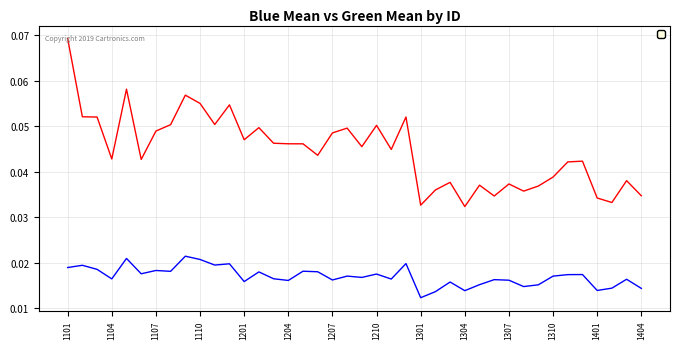

At which category does _Bluemean reach its first local valley?

1104